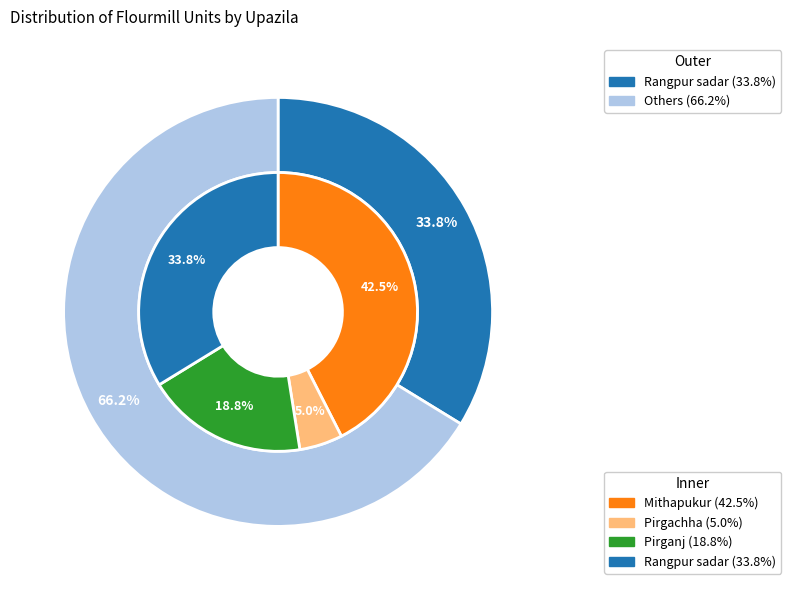

To the nearest percent, what is the difference between the largest and smallest slice percentages?

38%